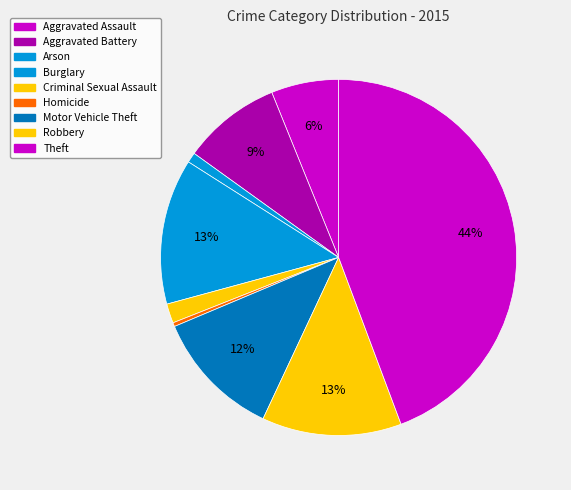

Which category has the biggest portion of the pie?

Theft